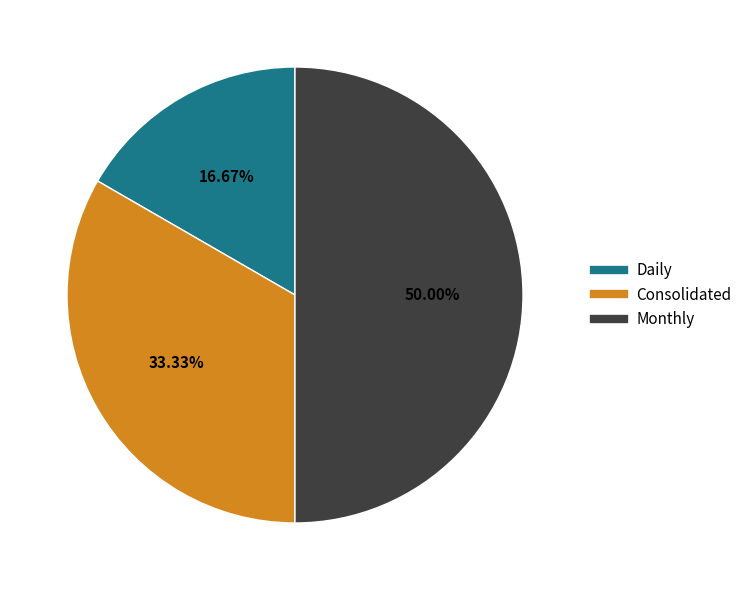

Which has a higher value, Daily or Monthly?

Monthly